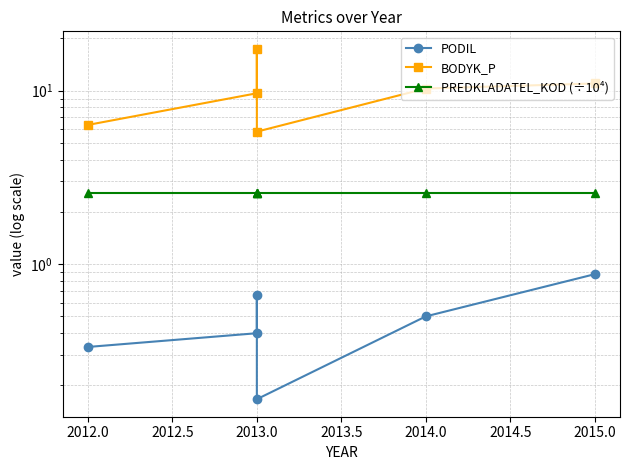

At 2013.0, list the series in order from smallest to largest.

PODIL, PREDKLADATEL_KOD (÷10⁴), BODYK_P